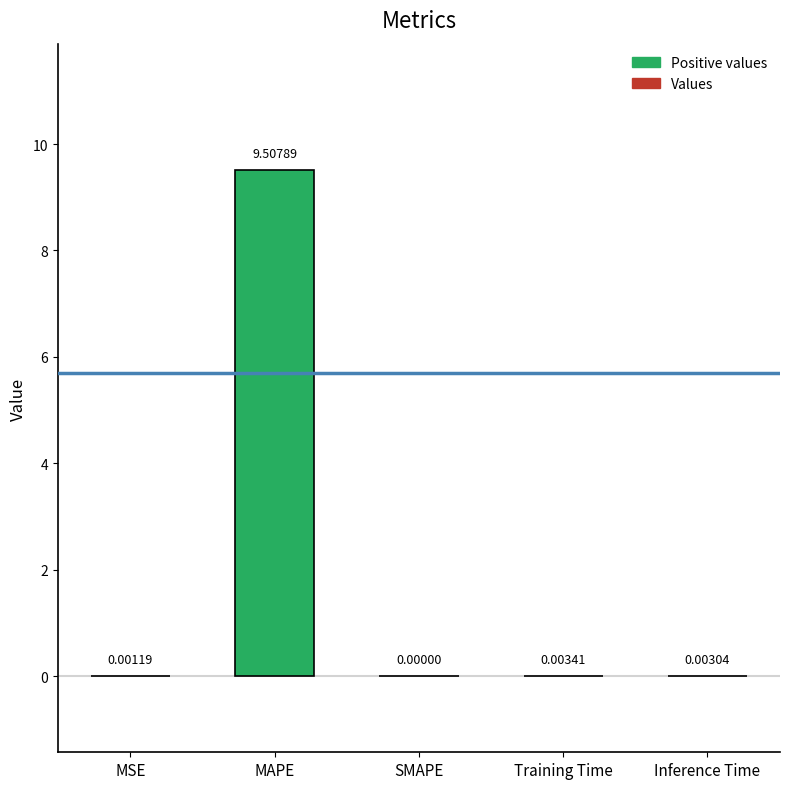

Which label corresponds to the largest value in the chart?

MAPE